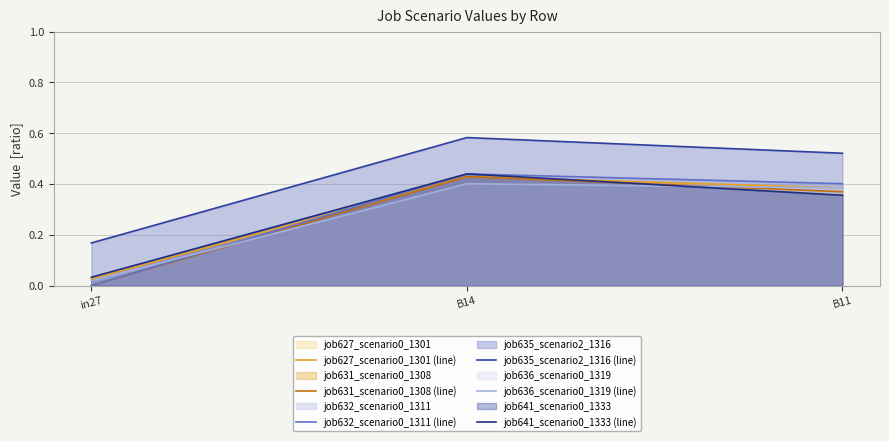

What is the difference between the second highest and minimum values in the job631_scenario0_1308 (line) series?

0.4